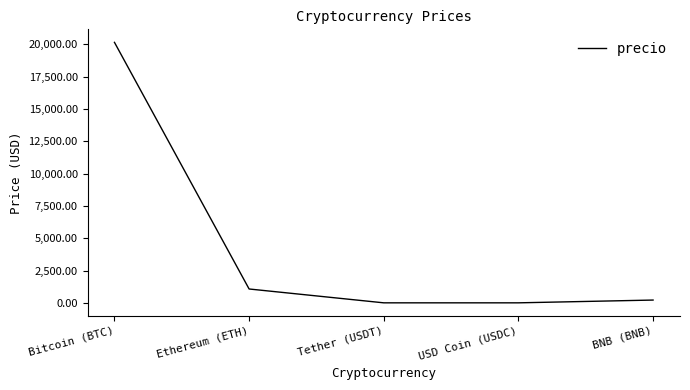

How many interior local valleys (lower than both neighbors) does the data have?

1